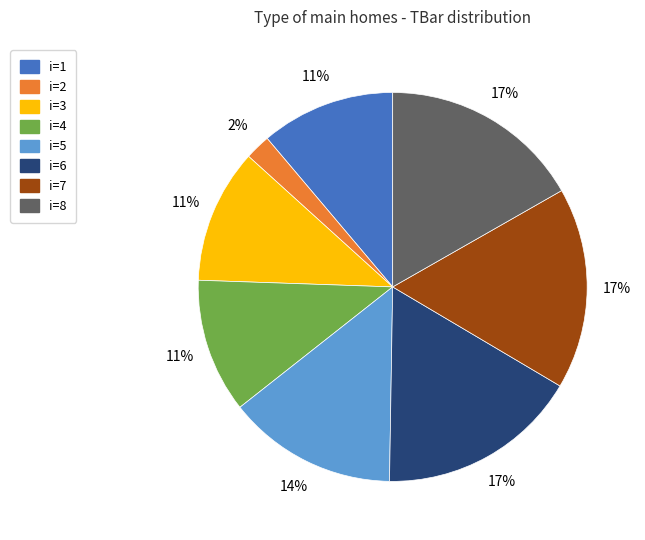

To the nearest percent, what is the difference between the i=6 and i=1 slice percentages?

6%